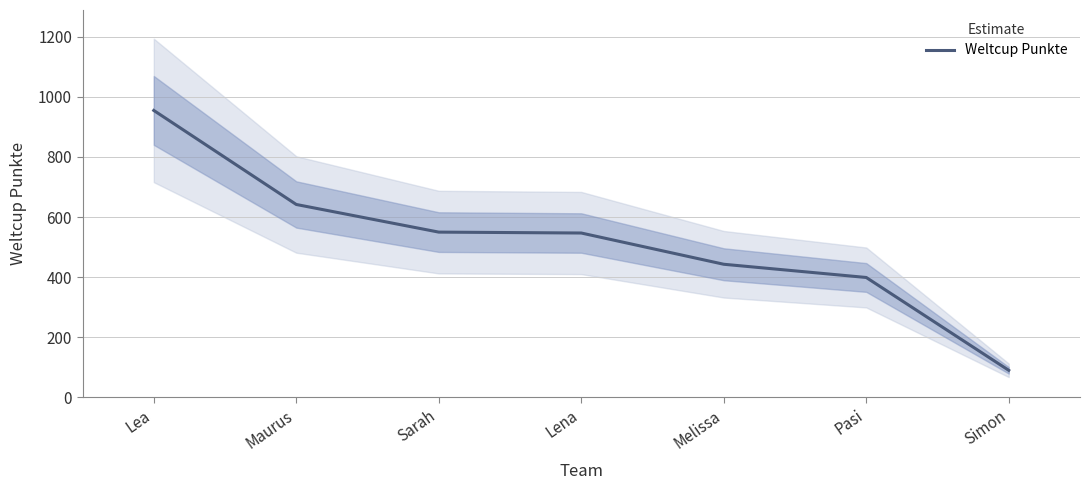

What is the sum of all values?

3626